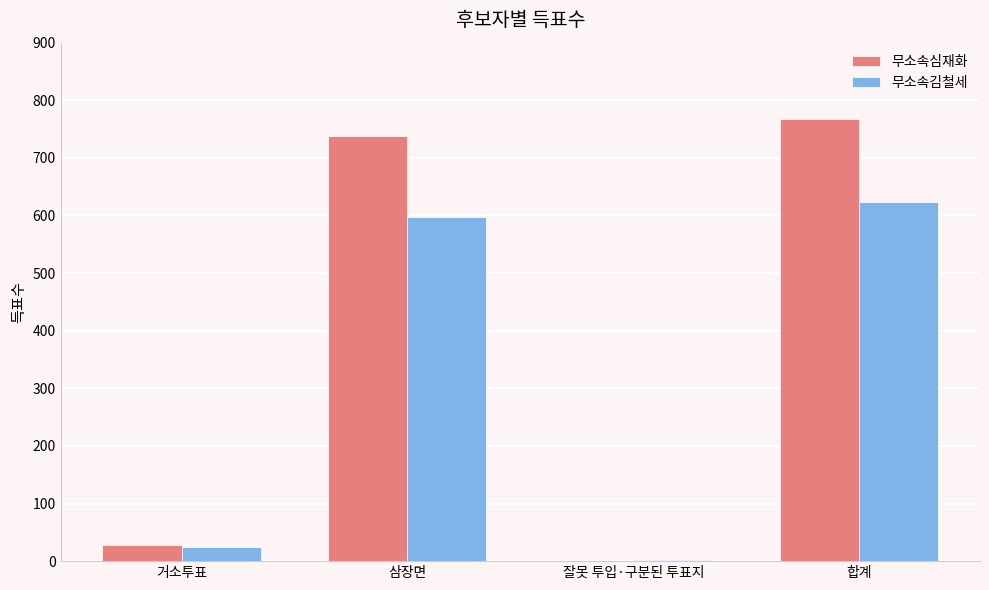

Reading right to left, transcribe all the data shown in this chart.

무소속심재화: 767	1	738	28
무소속김철세: 624	2	597	25